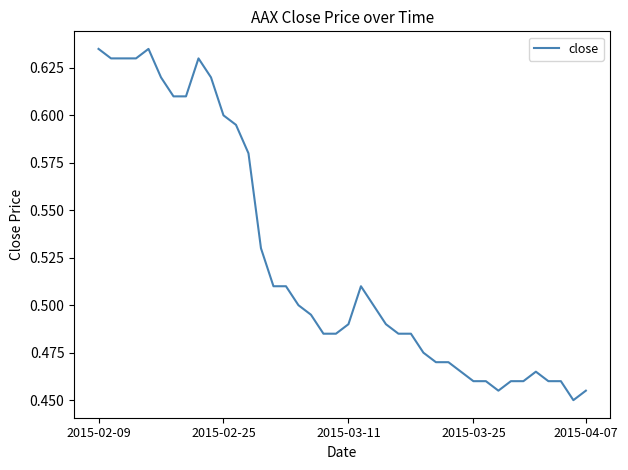

What is the difference between the maximum and second lowest values?

0.2